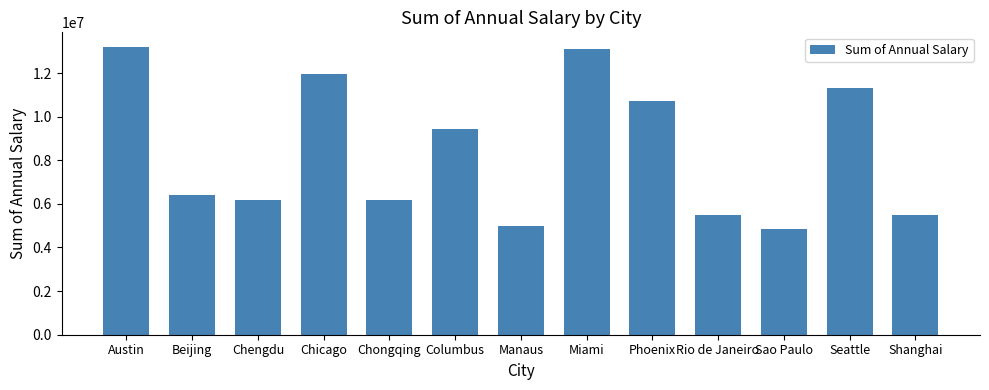

Approximately how many times larger is the value at Chongqing compared to Phoenix?

0.6